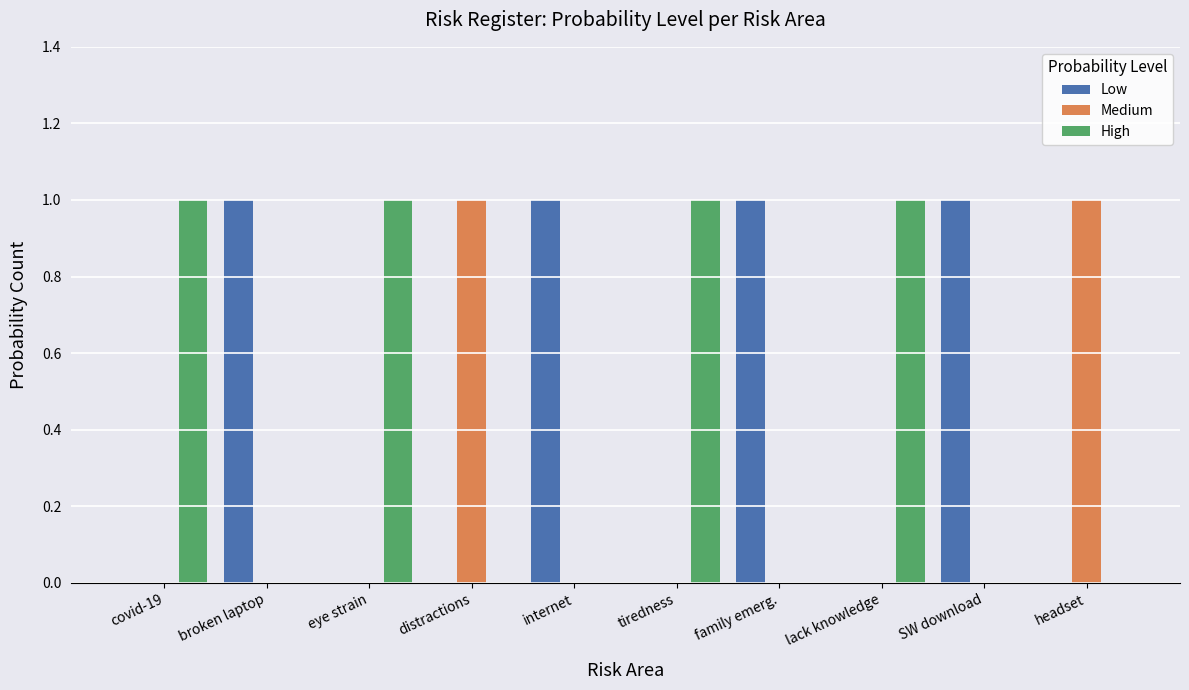

Reading left to right, transcribe all the data shown in this chart.

Low: covid-19=0	broken laptop=1	eye strain=0	distractions=0	internet=1	tiredness=0	family emerg.=1	lack knowledge=0	SW download=1	headset=0
Medium: covid-19=0	broken laptop=0	eye strain=0	distractions=1	internet=0	tiredness=0	family emerg.=0	lack knowledge=0	SW download=0	headset=1
High: covid-19=1	broken laptop=0	eye strain=1	distractions=0	internet=0	tiredness=1	family emerg.=0	lack knowledge=1	SW download=0	headset=0